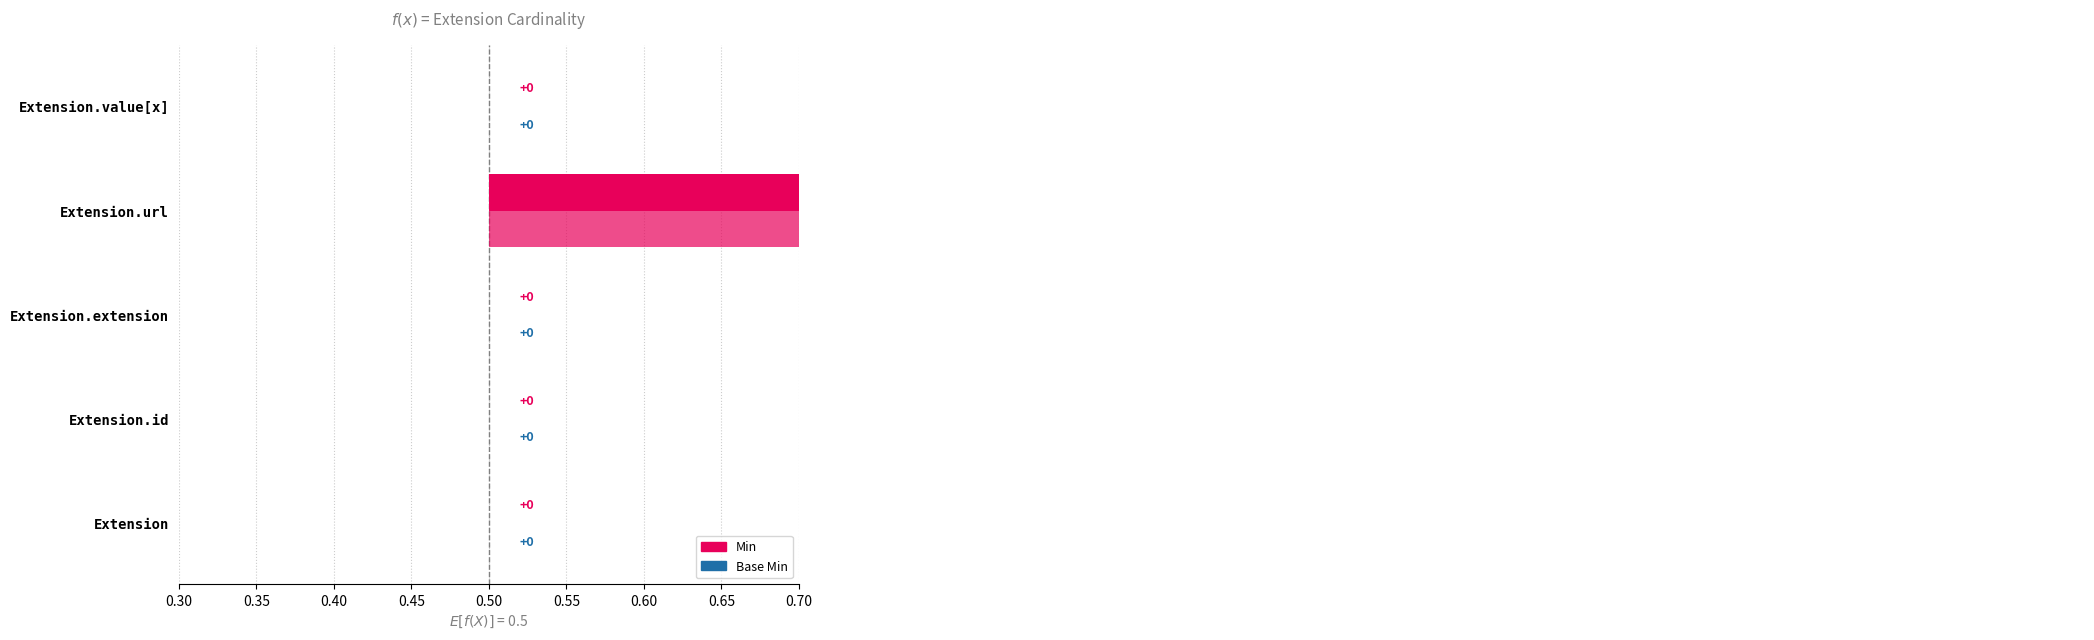

True or false: Base Min has a value of 0 at Extension.url.

False